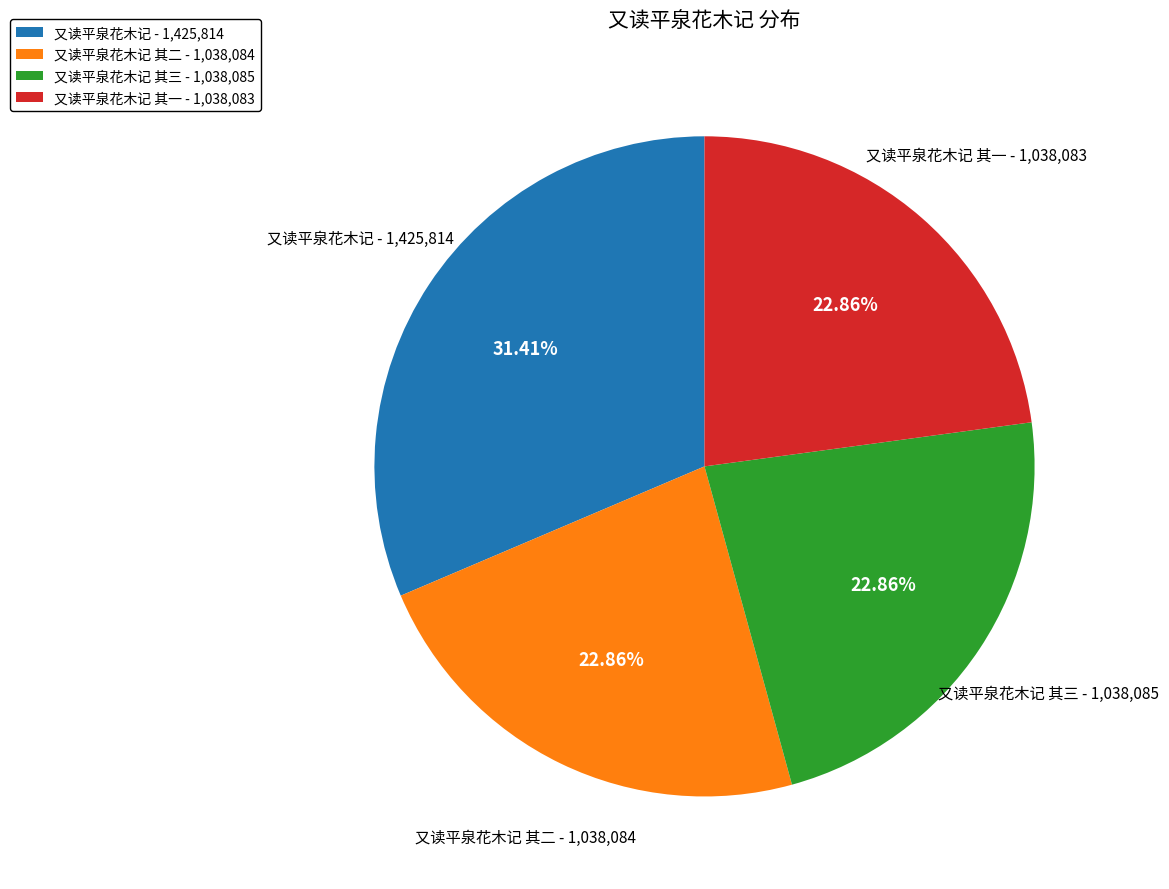

Is the sum of 又读平泉花木记 - 1,425,814 and 又读平泉花木记 其二 - 1,038,084 greater than half?

Yes